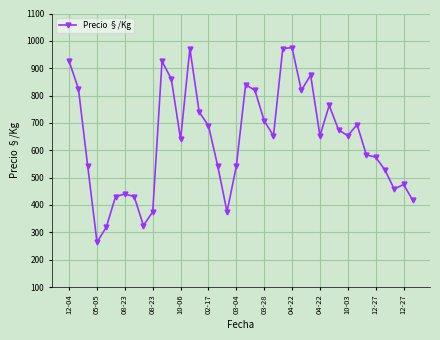

True or false: the data has more than 1 interior local peaks.

True